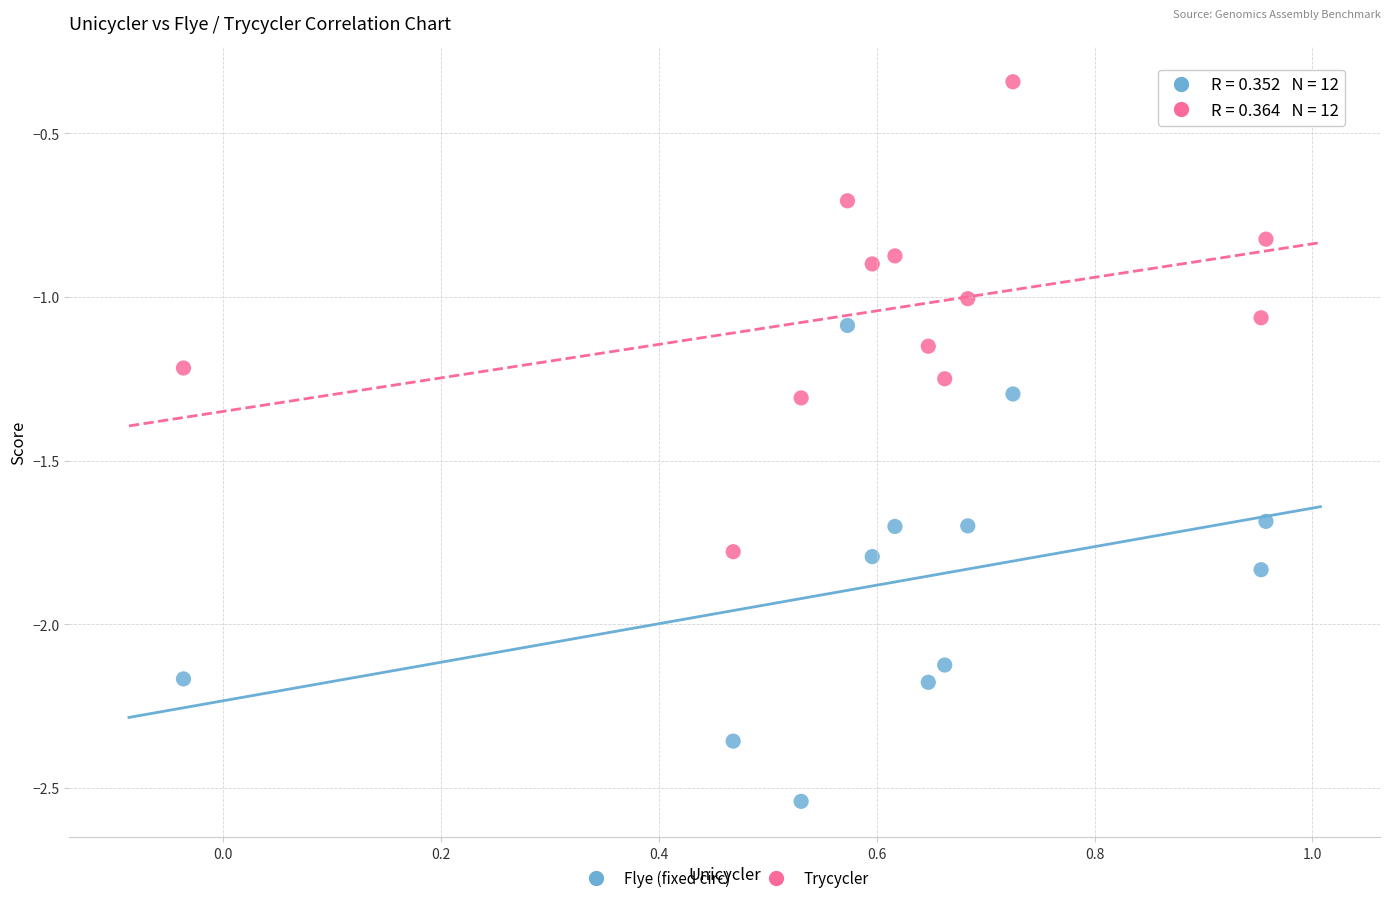

Which series reaches the minimum Y coordinate?

Flye (fixed circ)